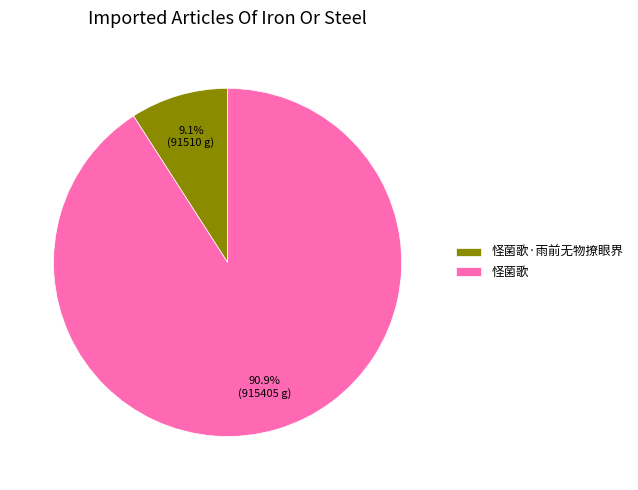

Combined, do 怪菌歌 and 怪菌歌·雨前无物撩眼界 account for over 50%?

Yes